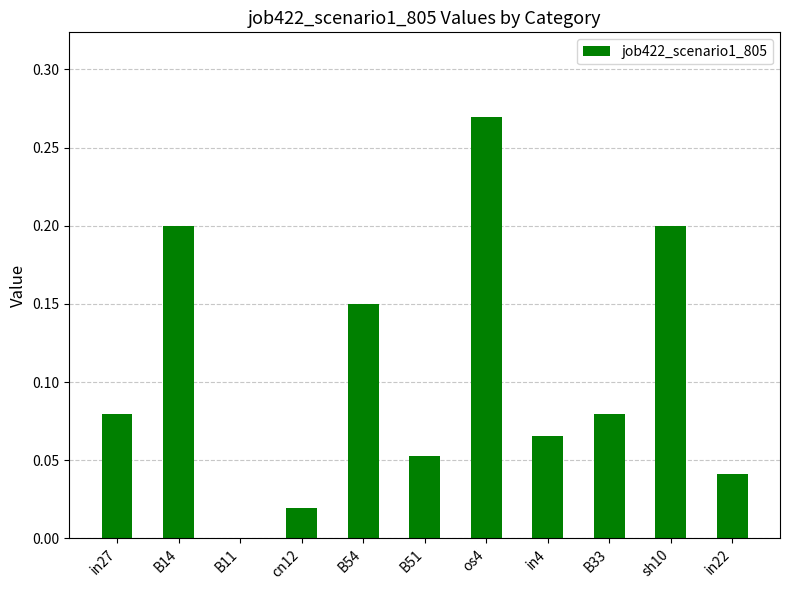

Is it true that the value at in22 is 0.0?

True